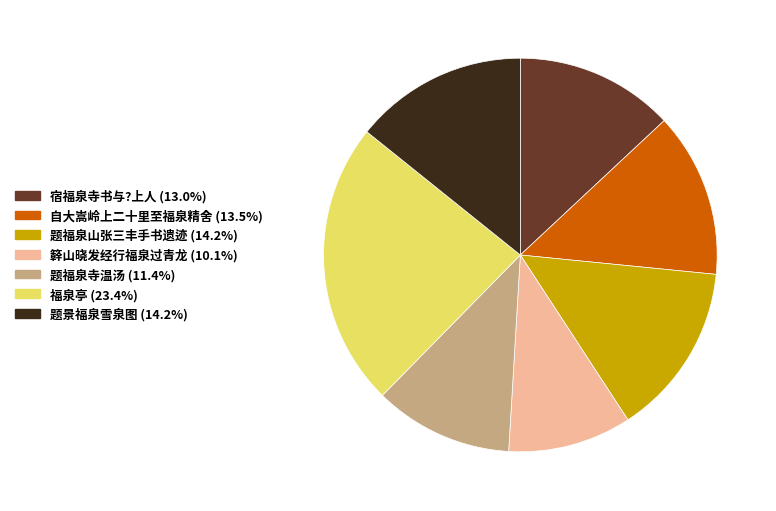

What is the largest slice in the pie chart?

福泉亭